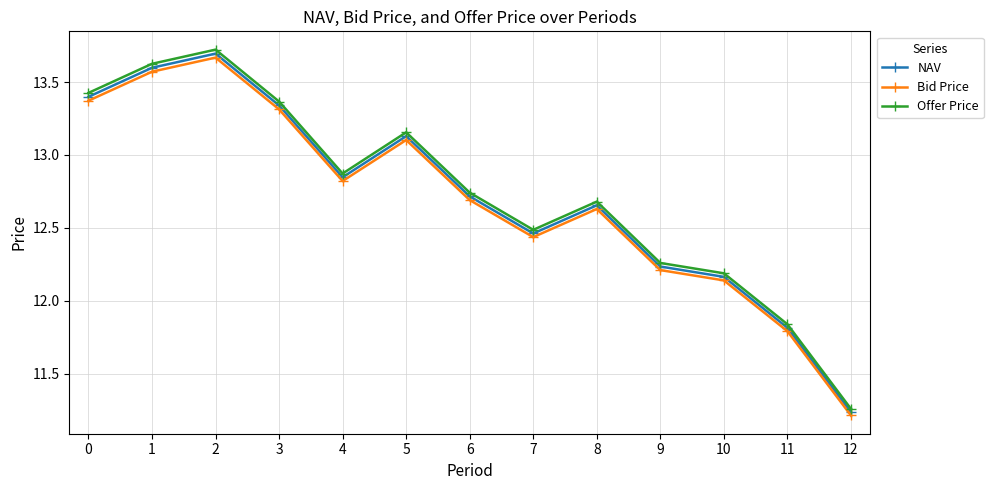

What is the difference between the maximum and minimum values in the Bid Price series?

2.5